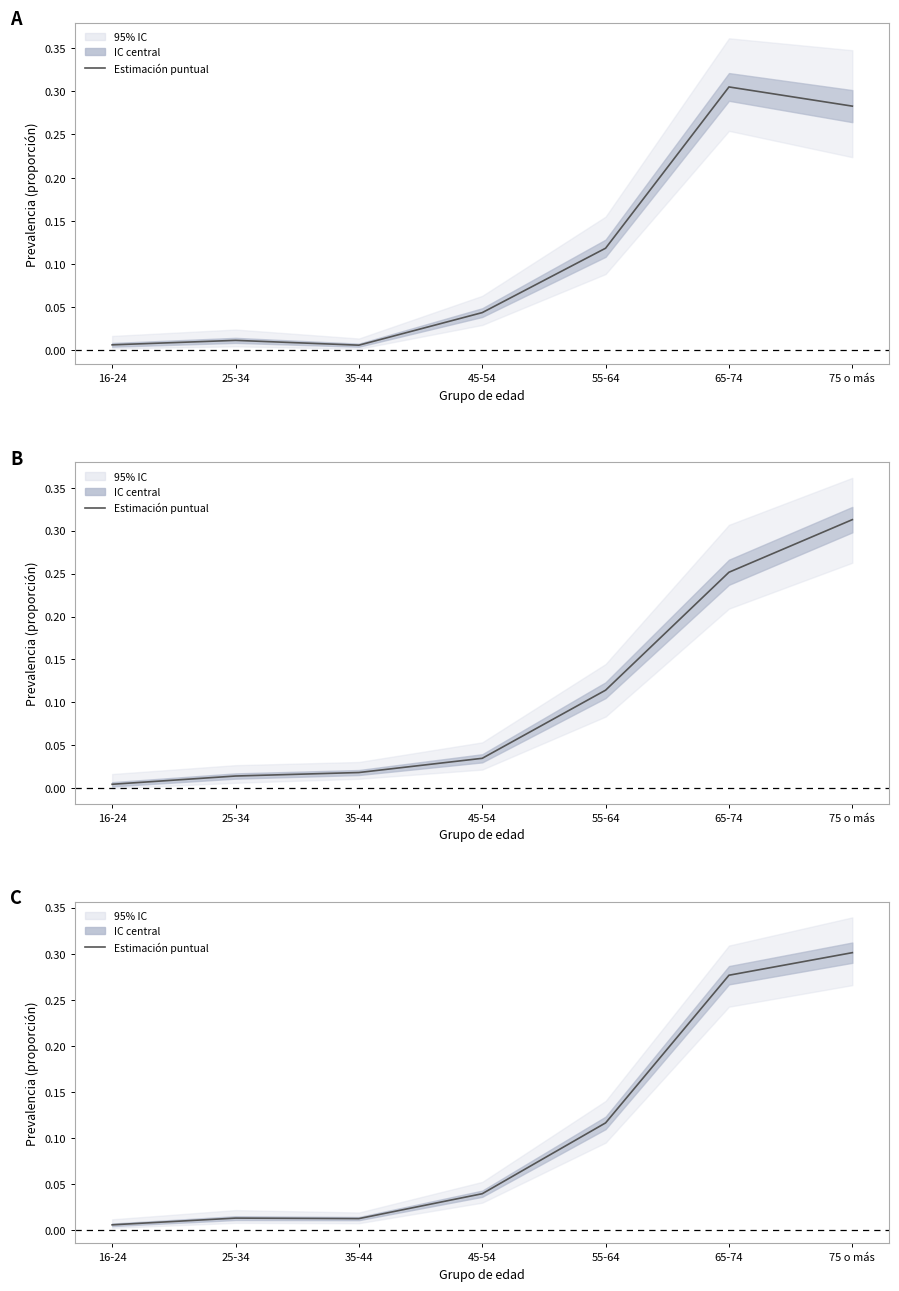

What is the label of the 5th point from the right?

35-44